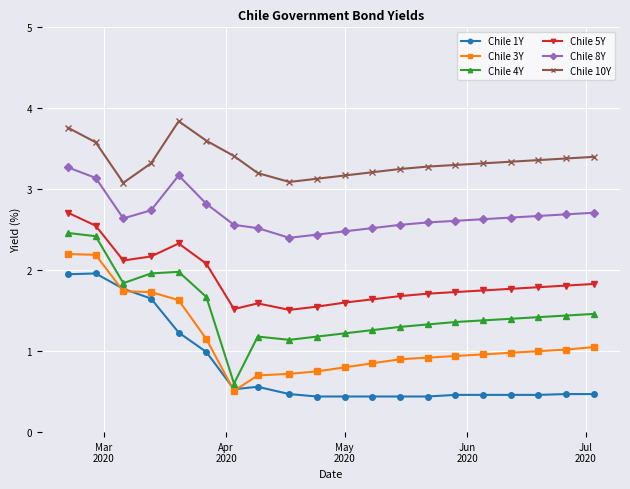

True or false: Chile 10Y and Chile 3Y cross at least once.

False